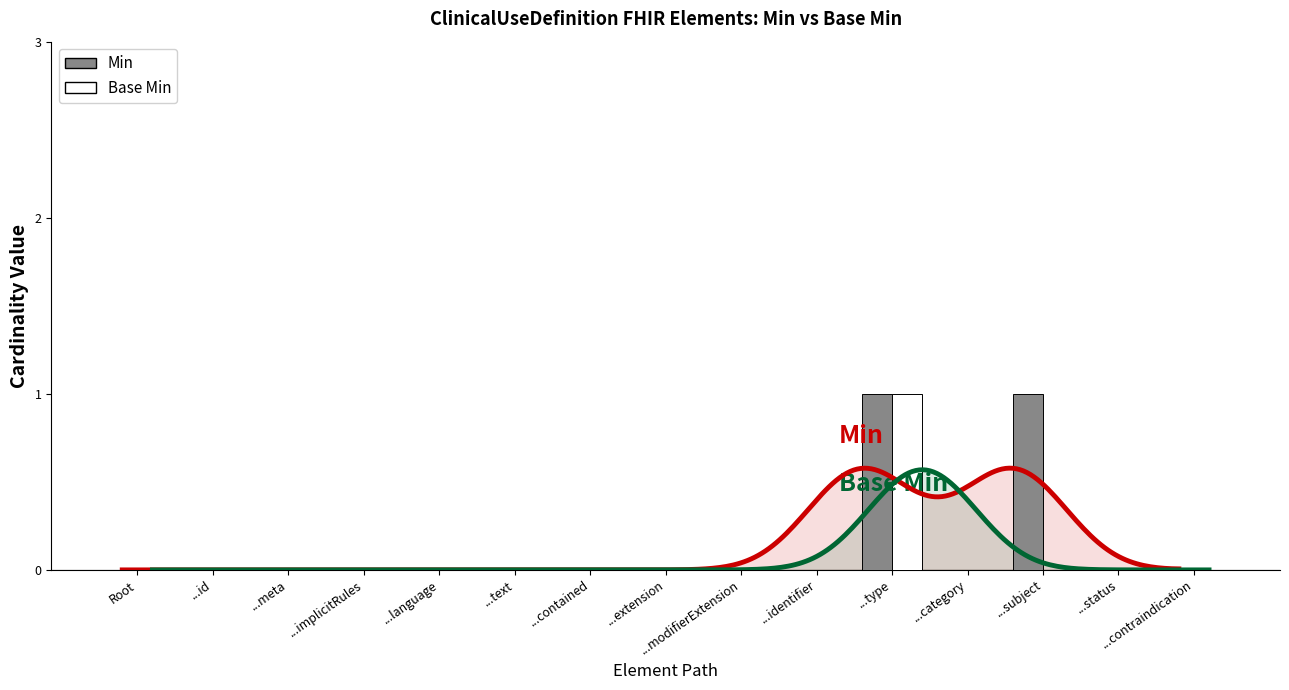

Count the Min values in the range 0 to 1.

15